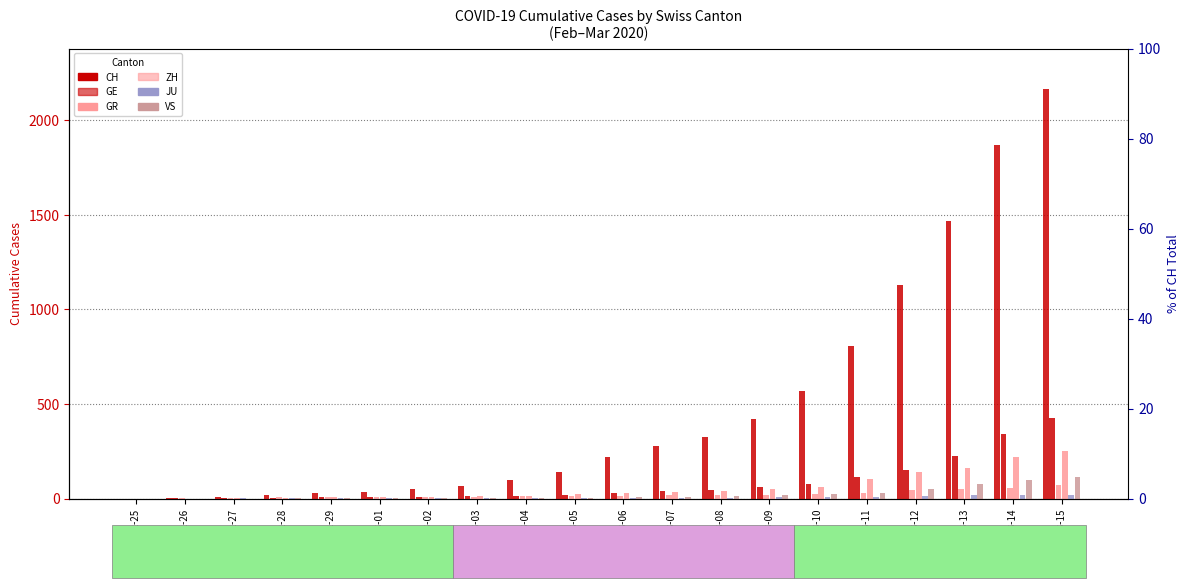

What is the label of the 12th bar from the left?

2020-03-07